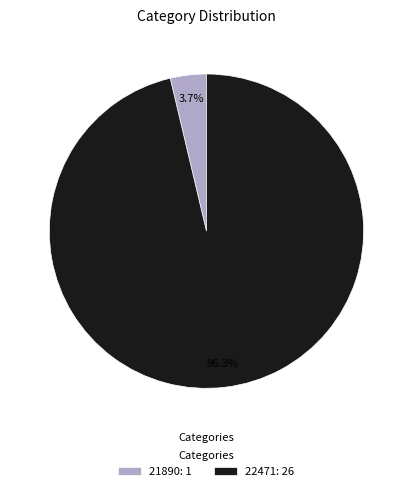

Approximately how many times larger is the value at 22471 compared to 21890?

26.0